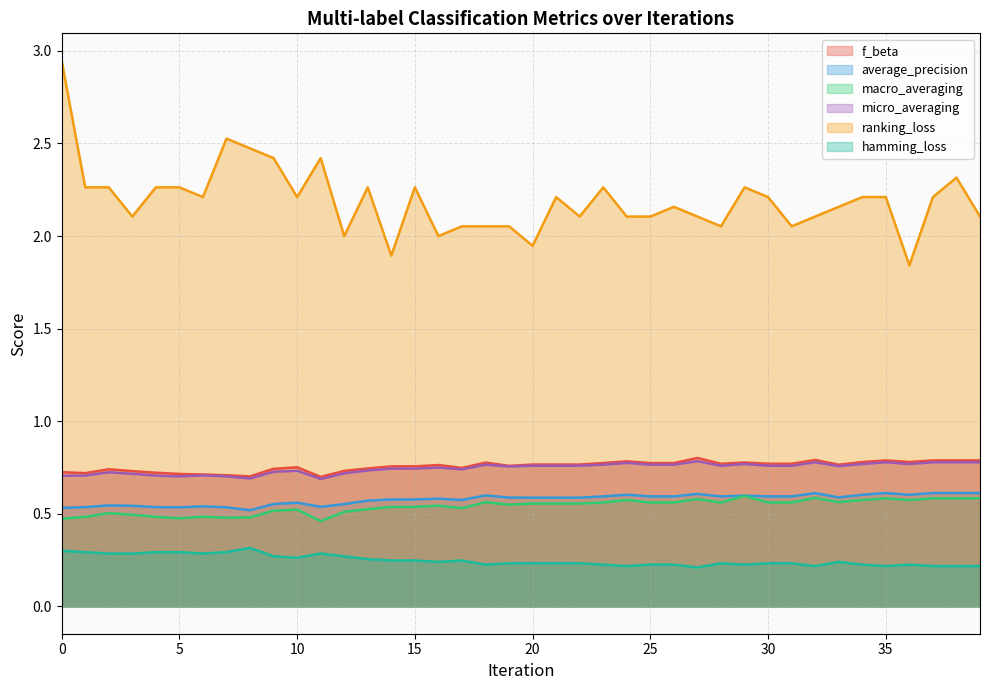

At 5, list the series in order from largest to smallest.

ranking_loss, f_beta, micro_averaging, average_precision, macro_averaging, hamming_loss